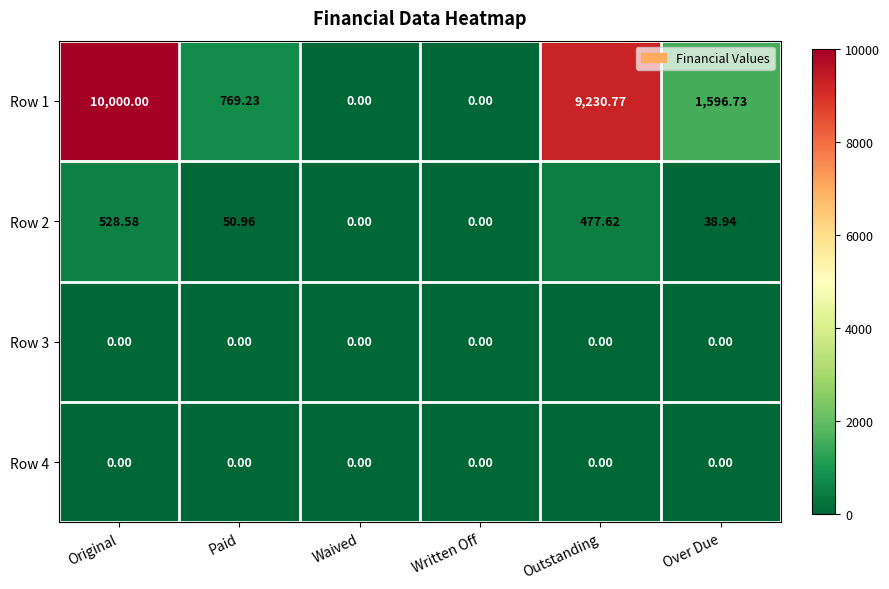

Which series has the largest range (max minus min)?

Row 1